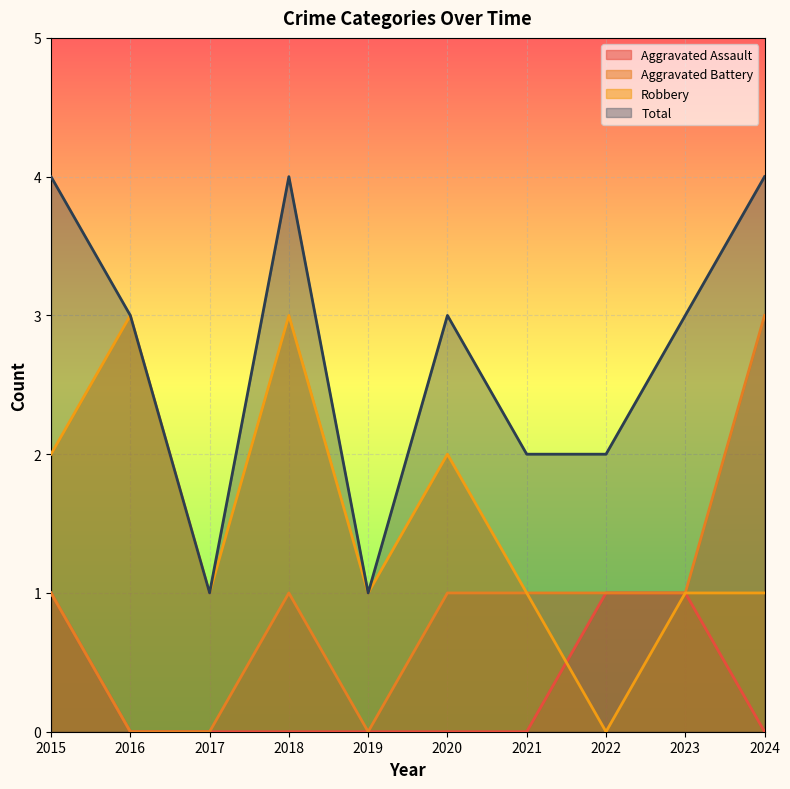

How many interior local peaks does the Aggravated Battery series have?

1